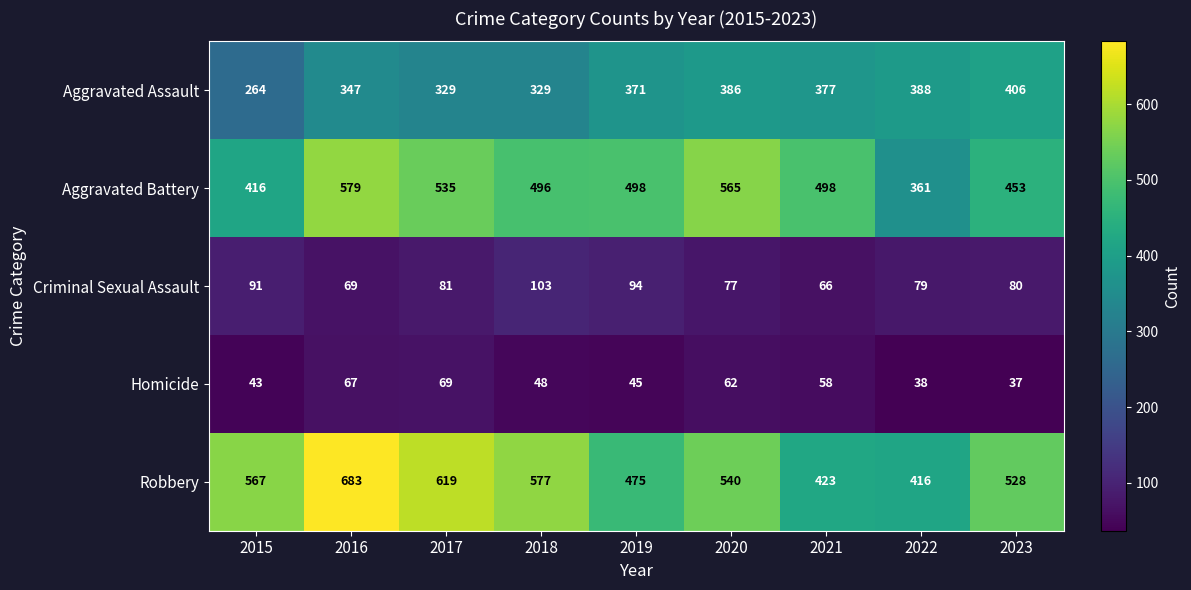

Which series has the largest total across all categories?

Robbery